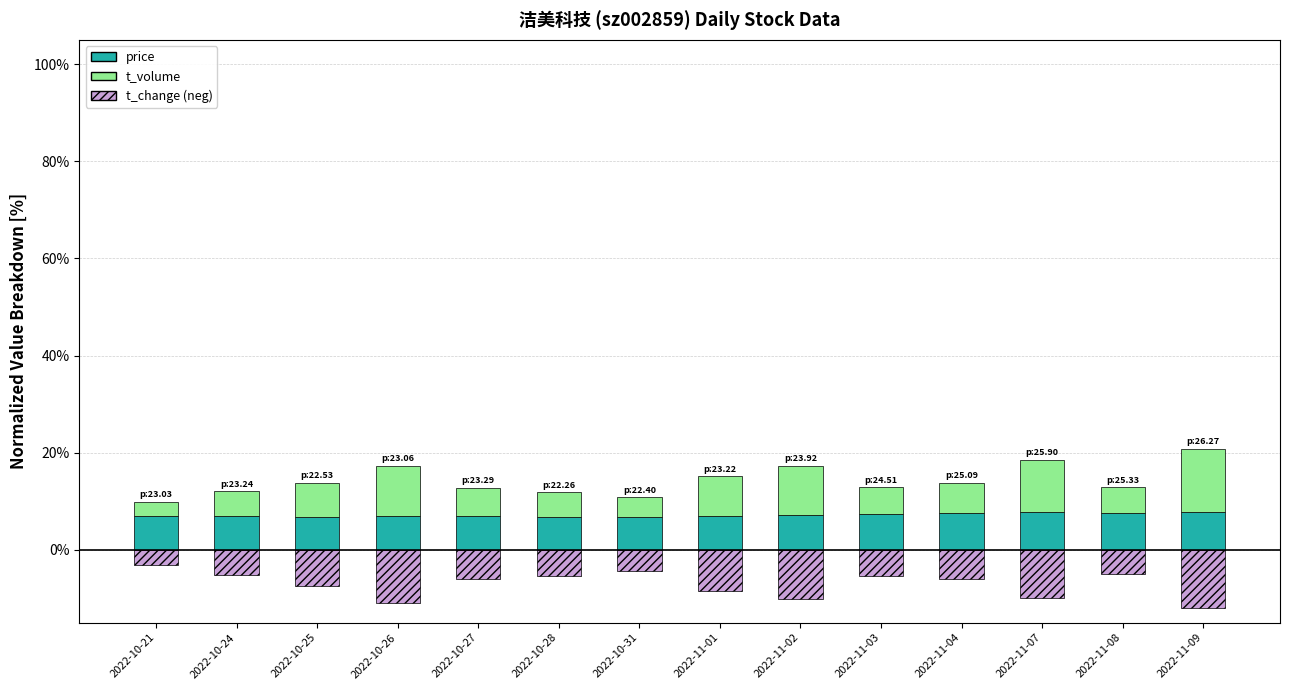

What is the difference between the highest and lowest values at 2022-11-07?

20.8